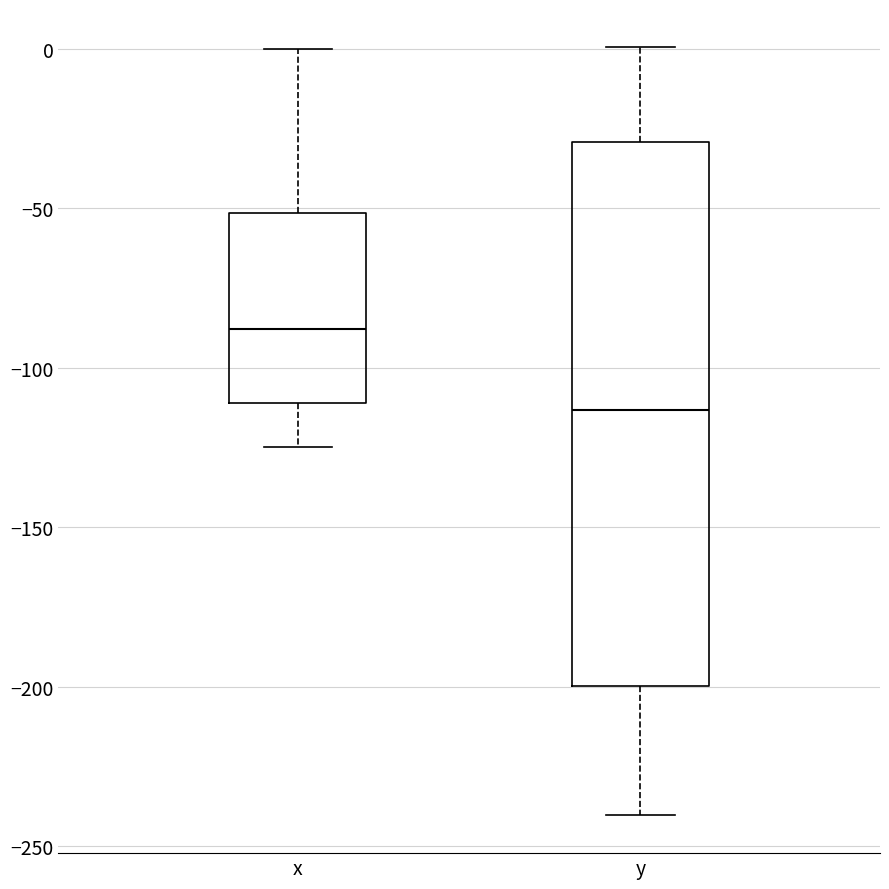

Reading left to right, read every box against the y-axis: the position of its median line, the range the box covers, and the ends of its whiskers. The values are not printed on the chart, so give them approximately, as read against the axis.

x: median -90, box -110 to -50, whiskers -125 to 0
y: median -115, box -200 to -30, whiskers -240 to 0